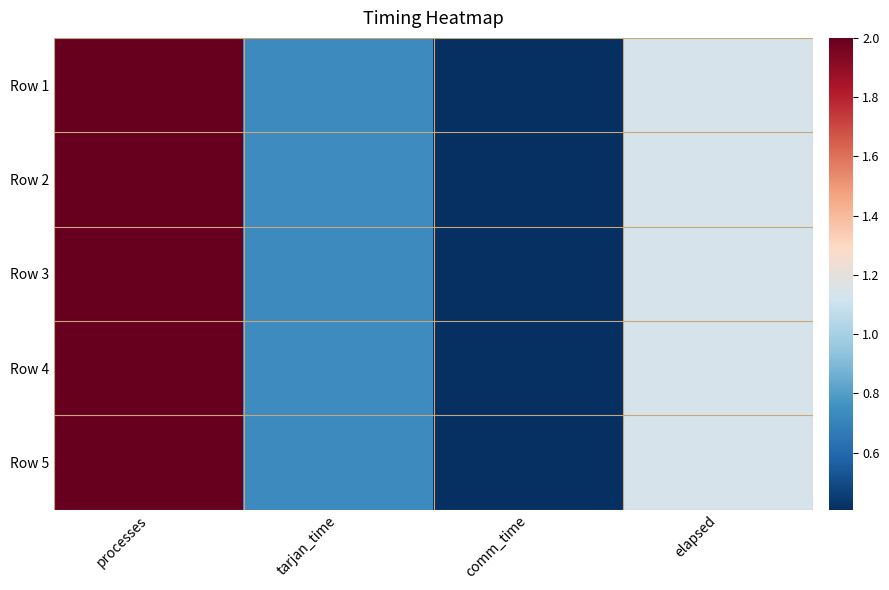

What is the maximum value shown in the chart?

2.0